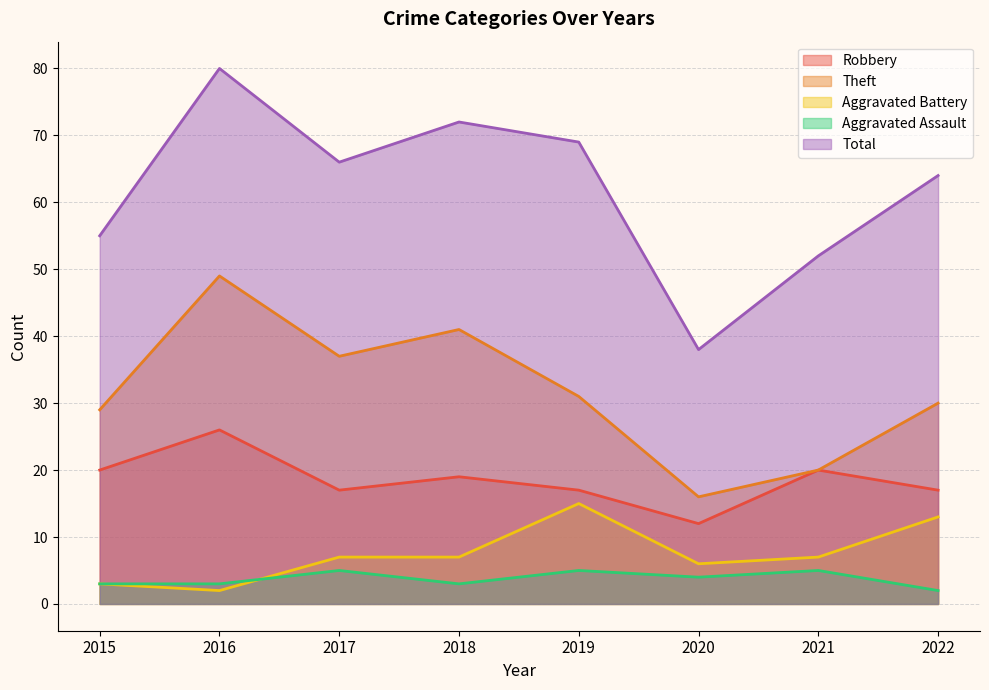

Count the number of categories in the chart.

8